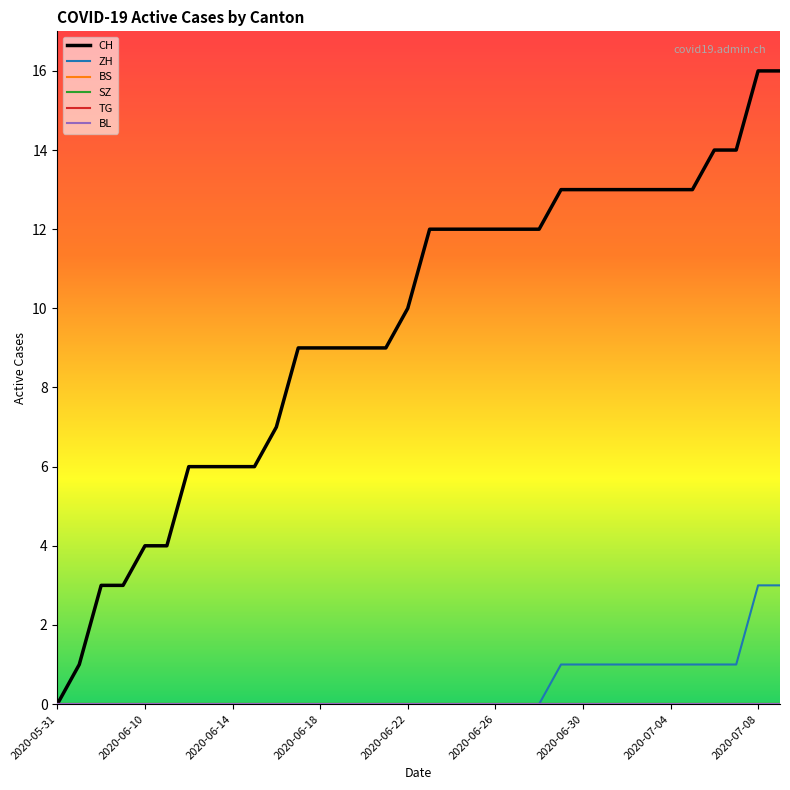

Does the chart have visible grid lines?

No